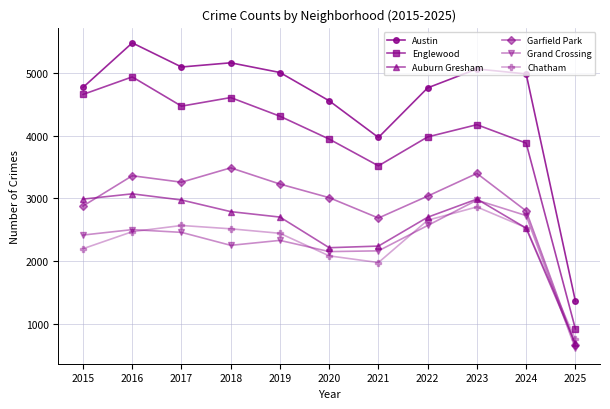

What is the difference between the Englewood values at 2021 and 2017?

953